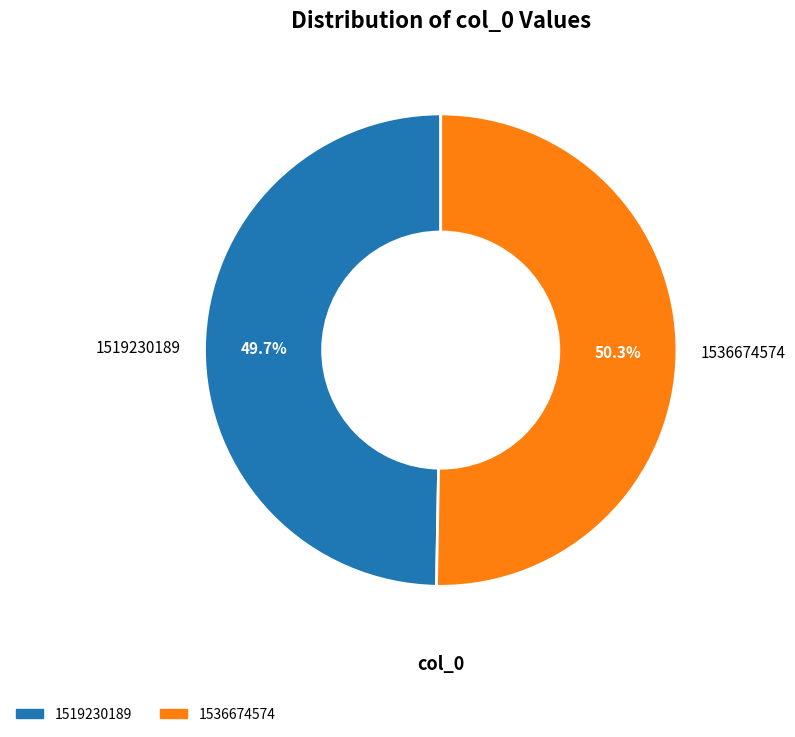

Is the sum of 1519230189 and 1536674574 greater than half?

Yes